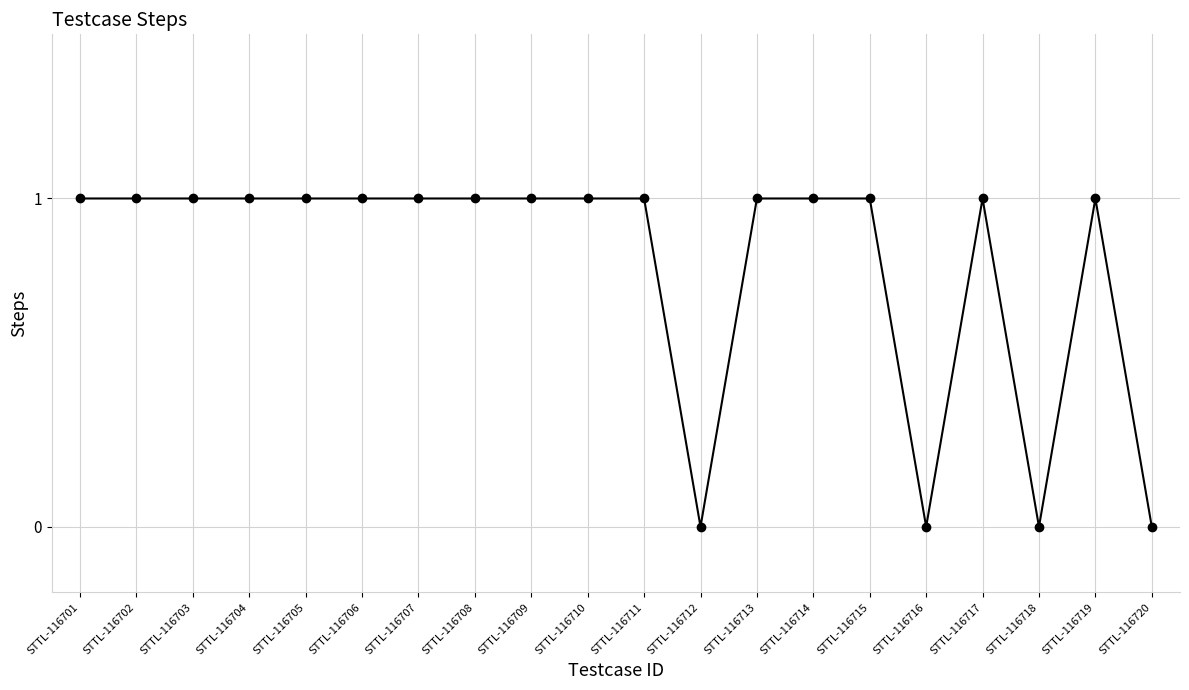

What is the ratio of the value at STTL-116703 to the value at STTL-116706?

1.0